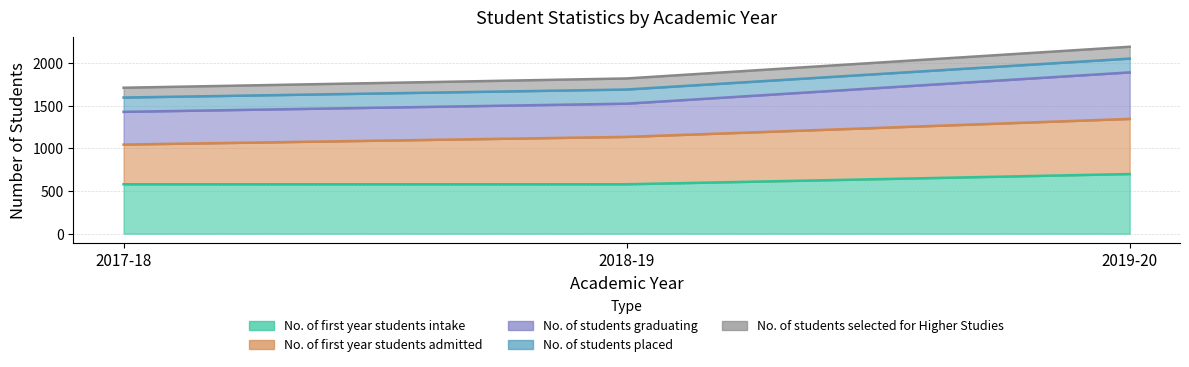

Between 2018-19 and 2017-18, which is larger?

2018-19